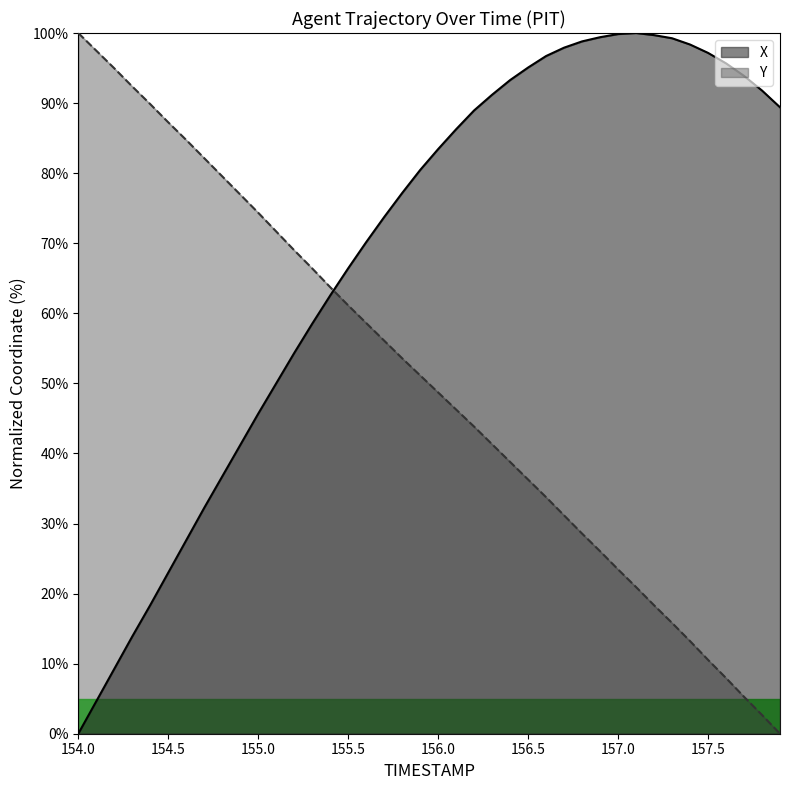

How many values in X are above zero?

39